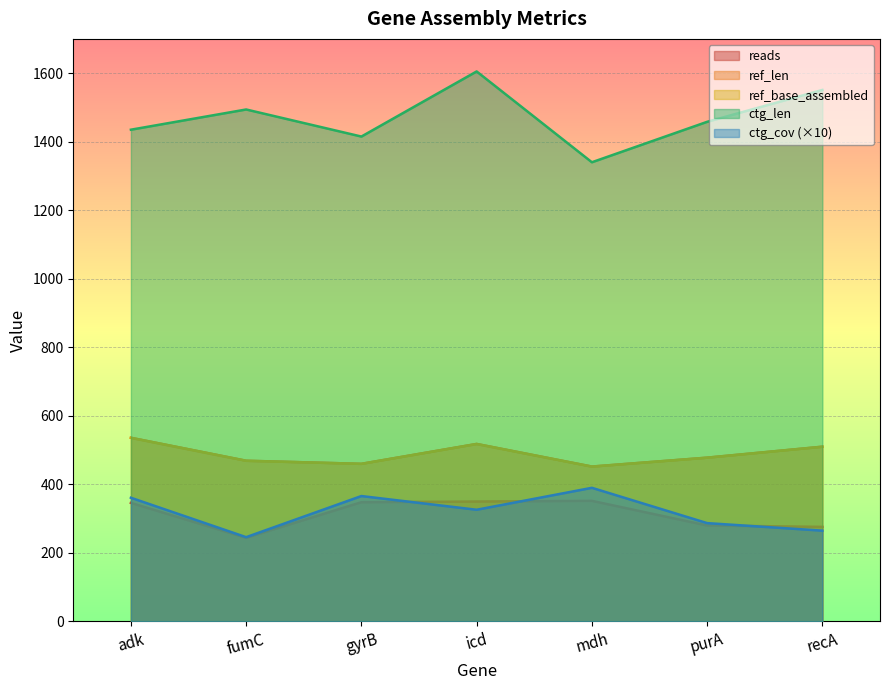

What is the sum of the reads values at adk and fumC?

590